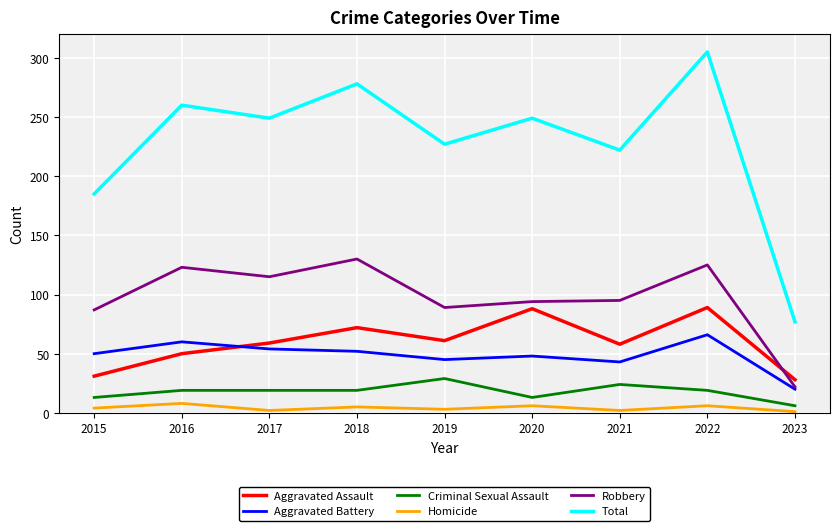

What are all the series names shown in the legend?

Aggravated Assault, Aggravated Battery, Criminal Sexual Assault, Homicide, Robbery, Total